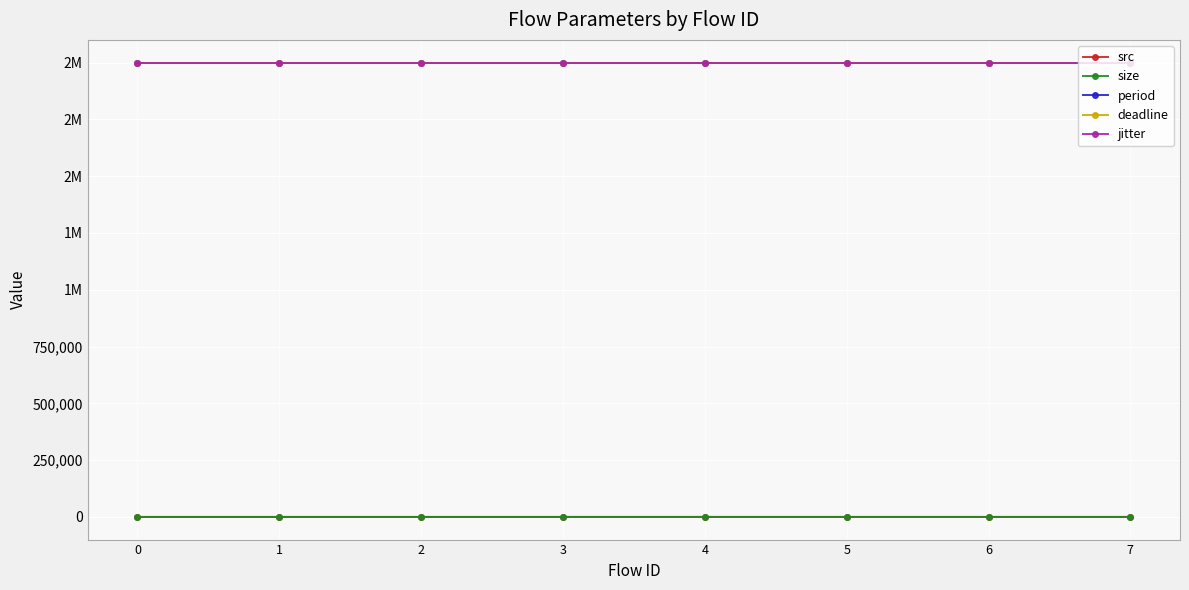

Reading left to right, what are all the values shown in this chart?

src: 0=10	1=14	2=10	3=9	4=15	5=15	6=15	7=15
size: 0=50	1=50	2=50	3=50	4=50	5=50	6=50	7=50
period: 0=2000000	1=2000000	2=2000000	3=2000000	4=2000000	5=2000000	6=2000000	7=2000000
deadline: 0=2000000	1=2000000	2=2000000	3=2000000	4=2000000	5=2000000	6=2000000	7=2000000
jitter: 0=2000000	1=2000000	2=2000000	3=2000000	4=2000000	5=2000000	6=2000000	7=2000000